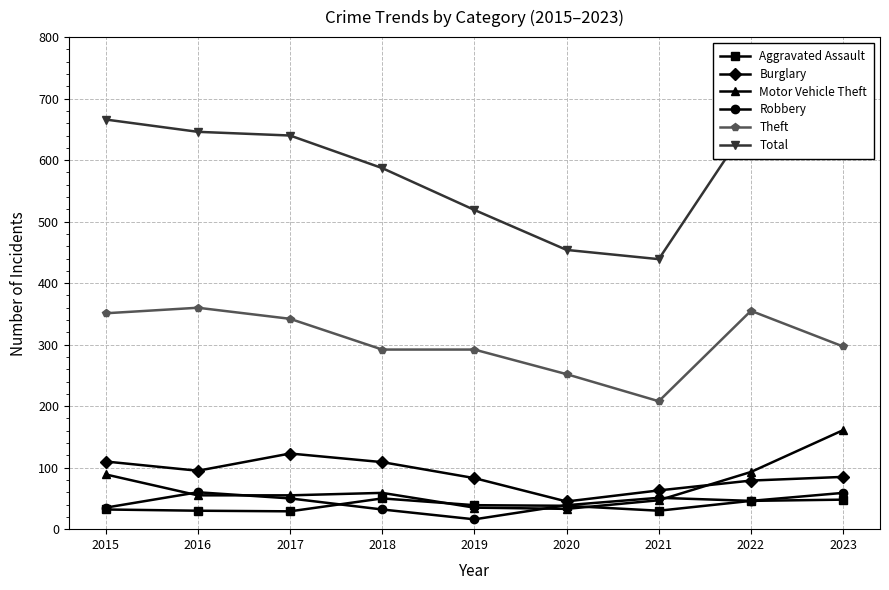

In Motor Vehicle Theft, how many points are higher than both neighbors (excluding endpoints)?

1